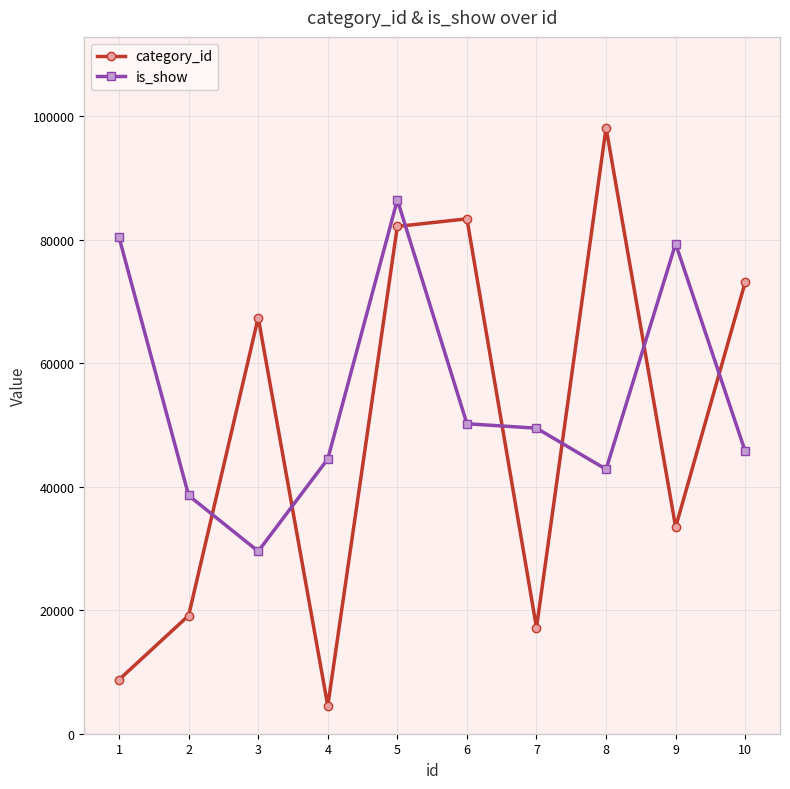

How many lines are shown in the chart?

2